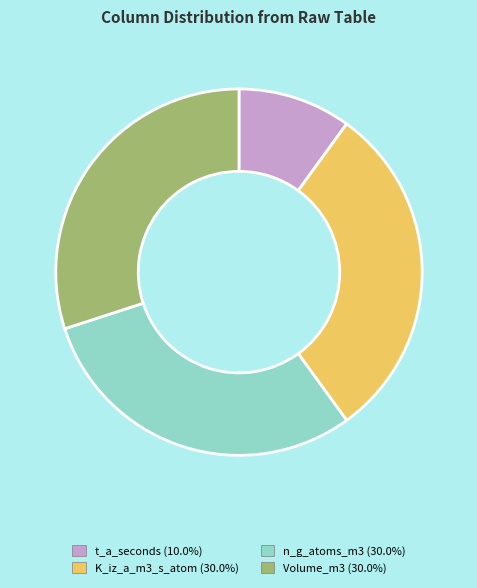

Does K_iz_a_m3_s_atom (30.0%) represent more than half of the total?

No